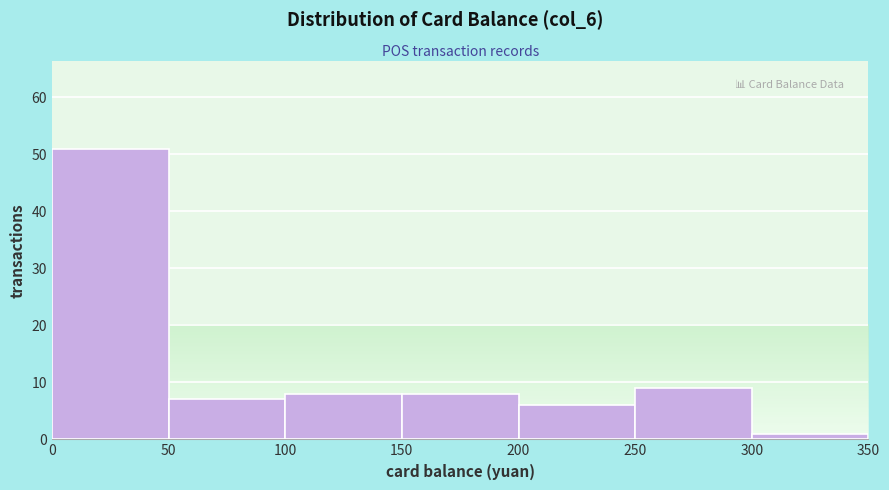

Over which range of the x-axis is the bar tallest?

0 to 50